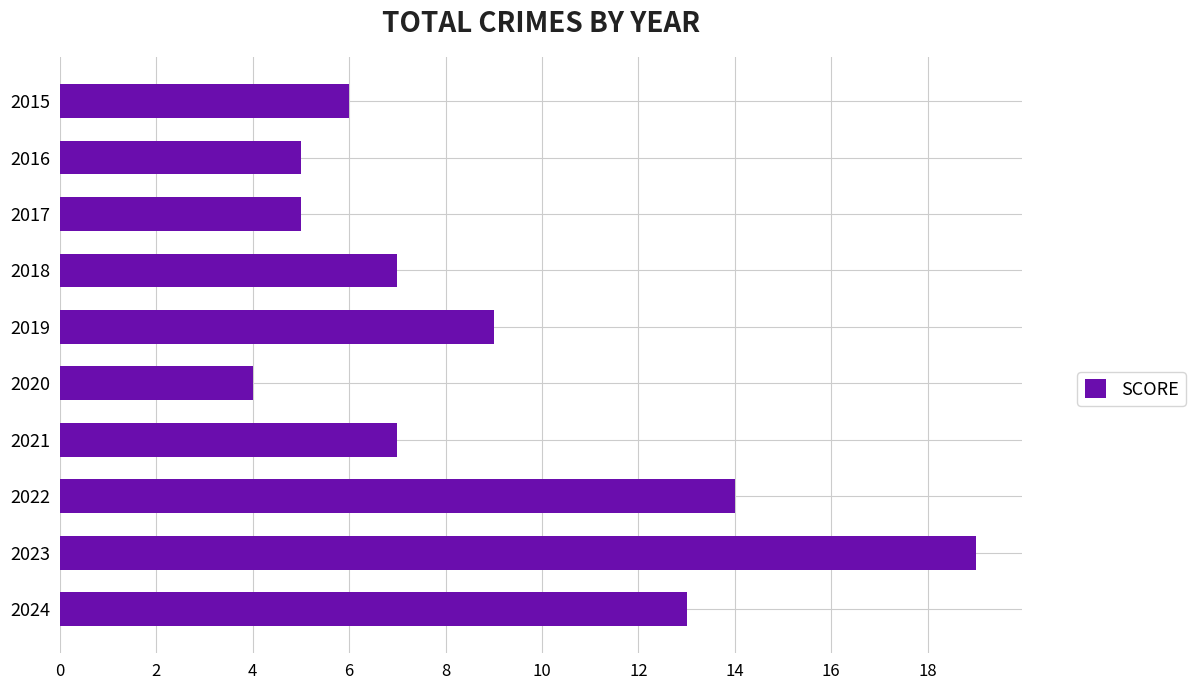

Is it true that the value at 2015 is 6?

True